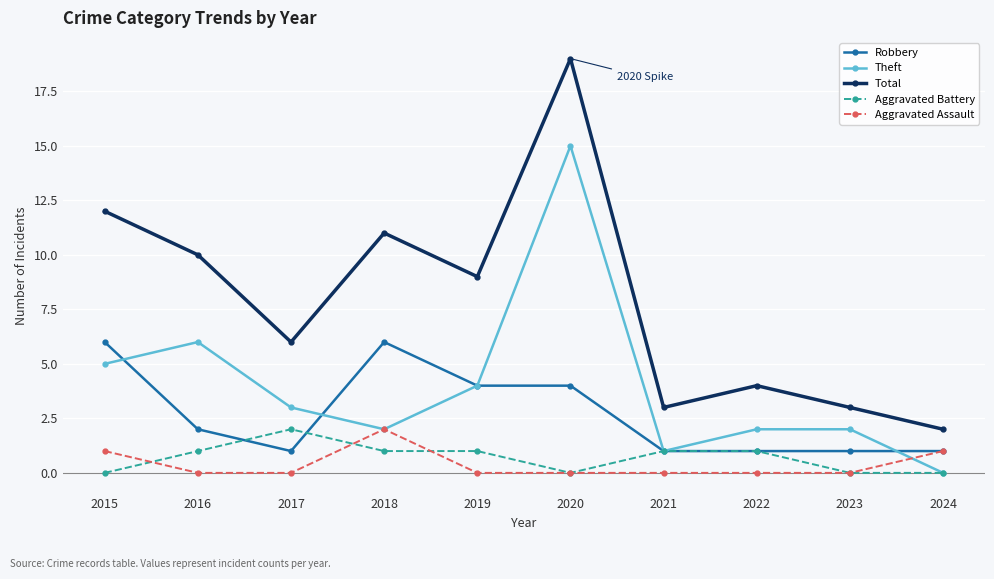

Is the value of Theft at 2016 greater than the value of Total at 2023?

Yes